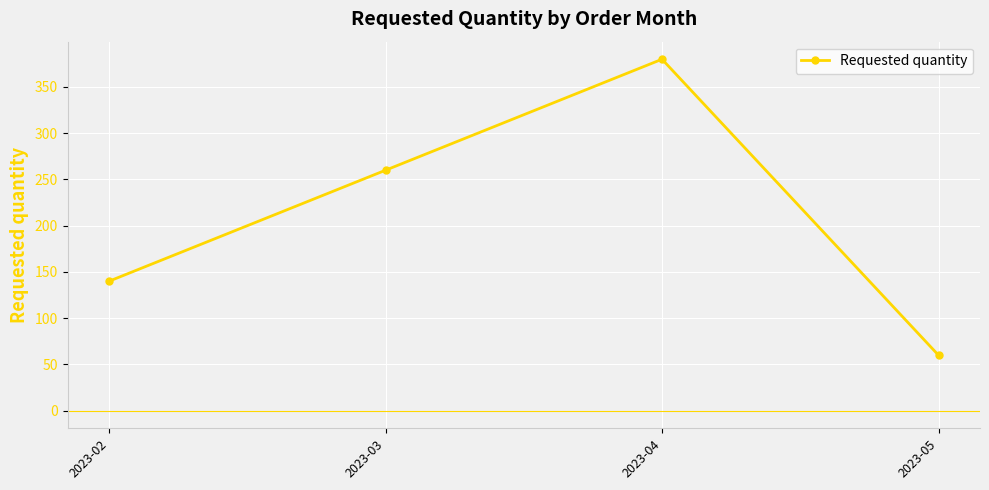

What value does the data have at 2023-05?

60